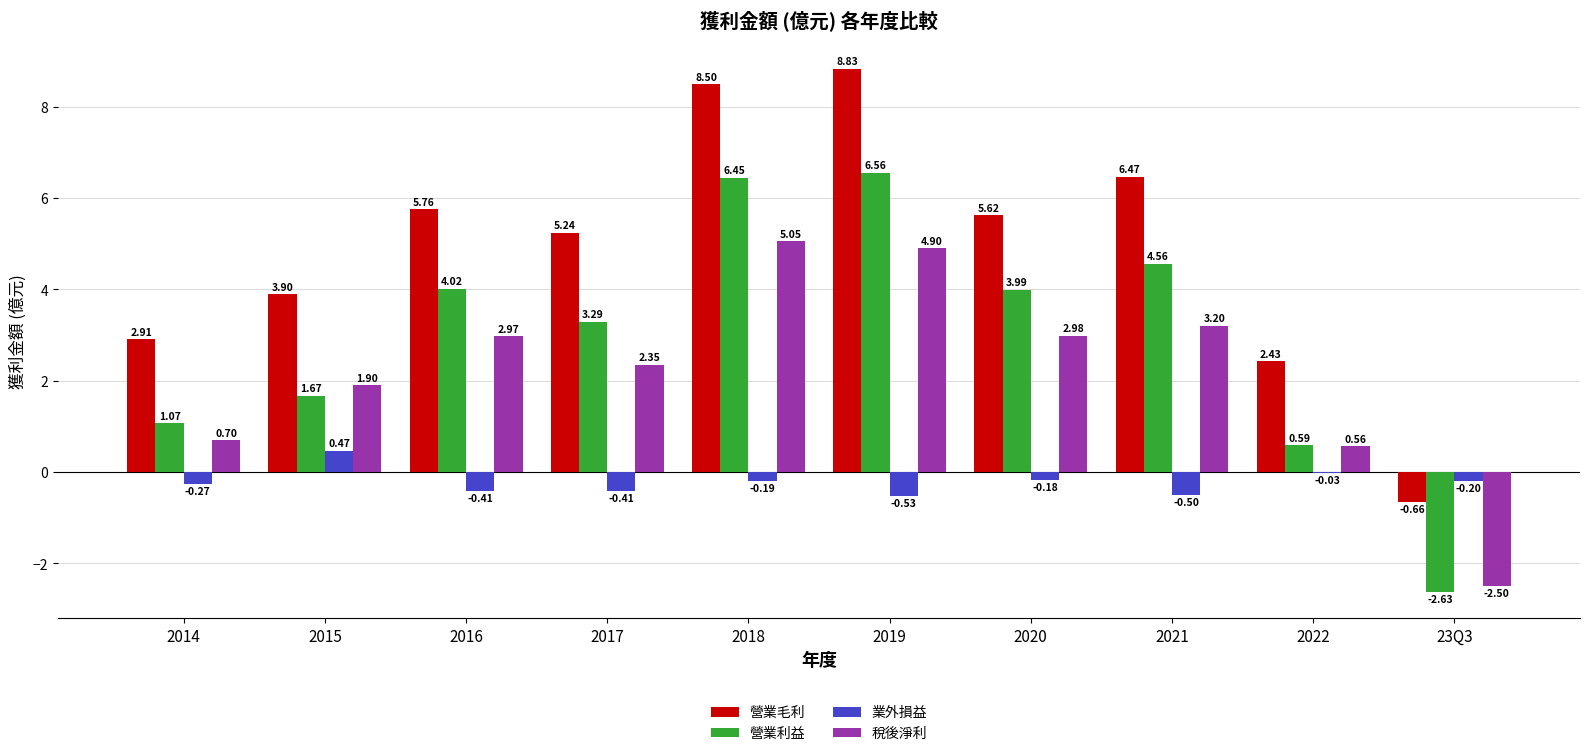

At which category is the sum across all series the highest?

2018